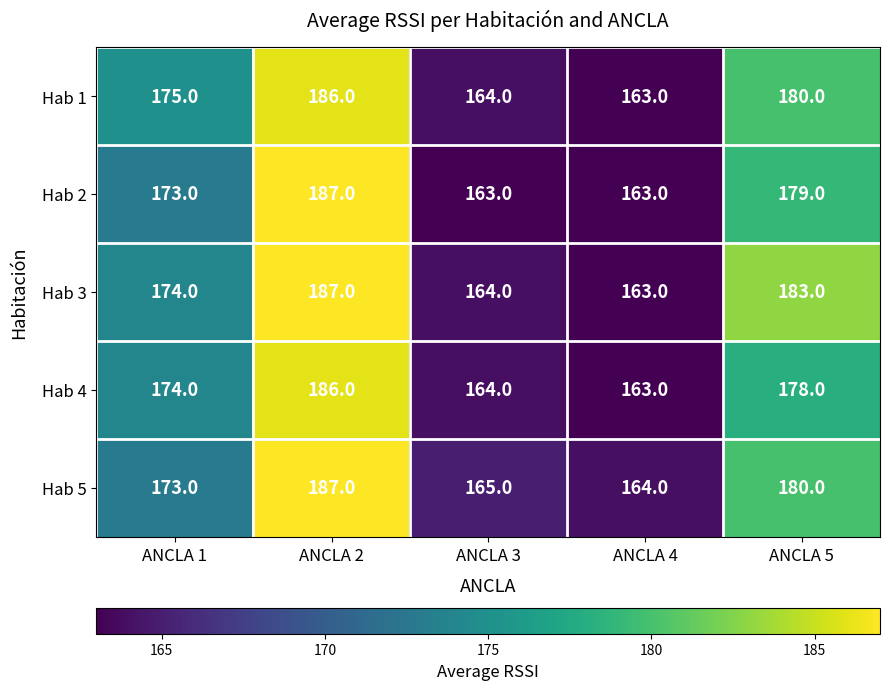

What is the difference between the highest and lowest values at ANCLA 2?

1